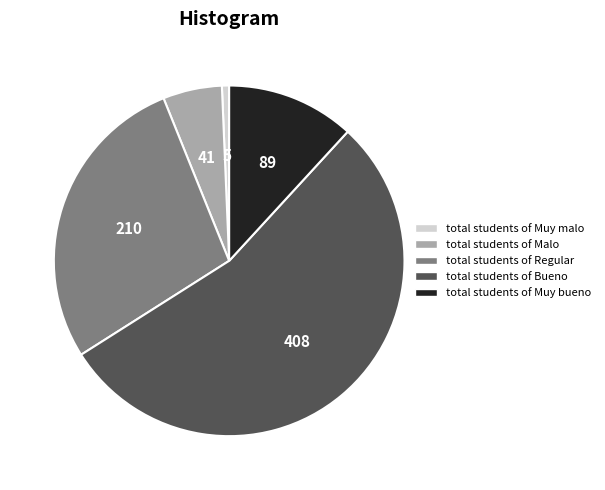

Is there a majority slice in this chart?

Yes